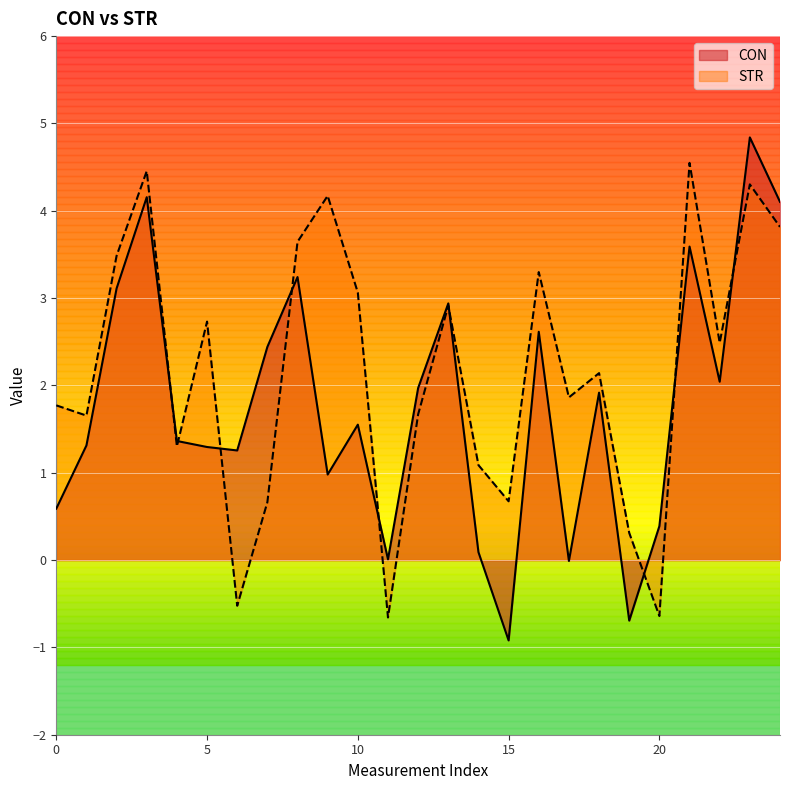

Which series has the largest range (max minus min)?

CON